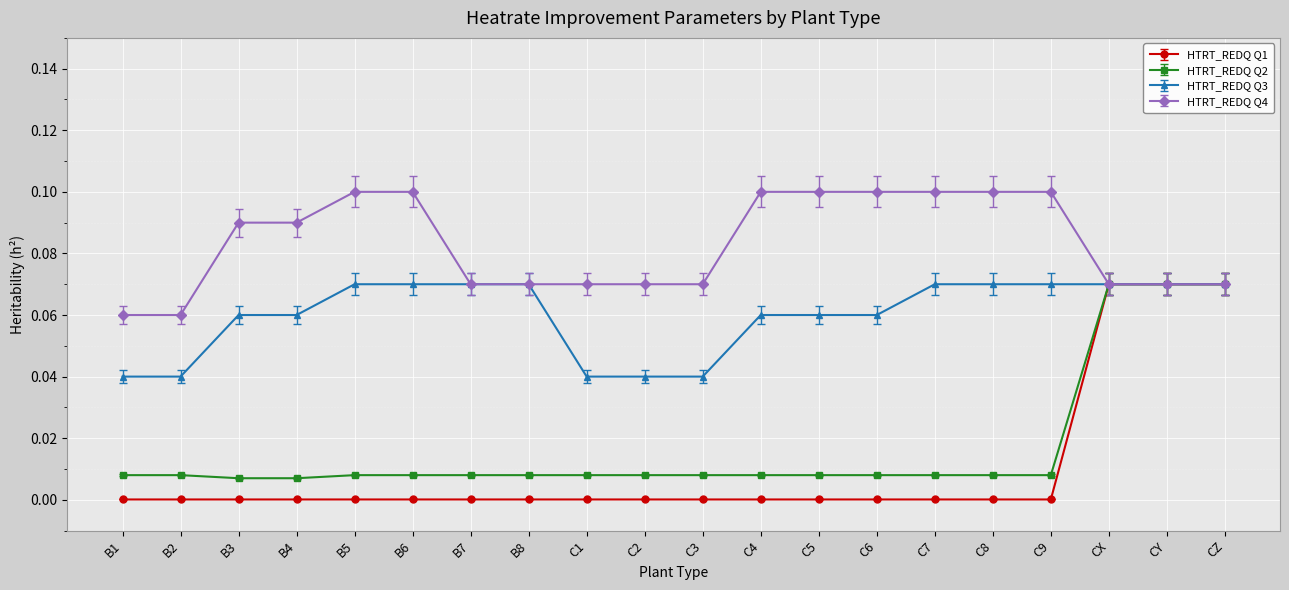

The HTRT_REDQ Q4 series shows 0.1 at CZ. True or false?

True